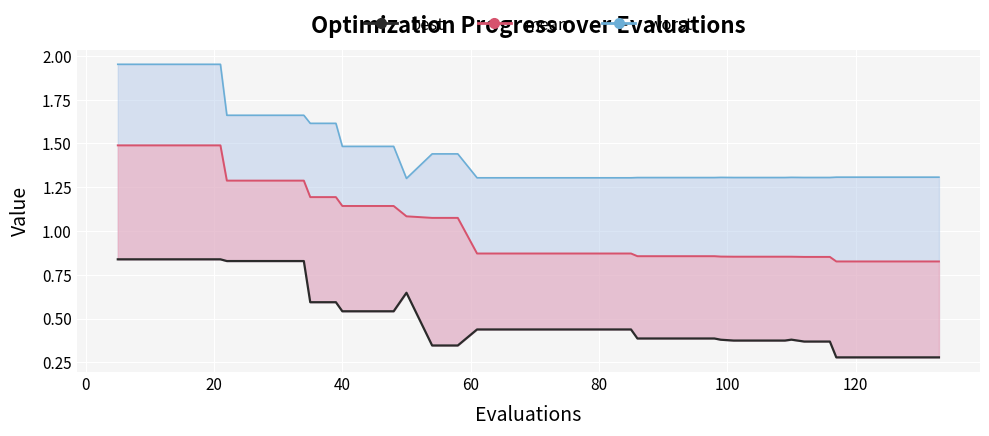

What is the value of the 10th point from the left?

0.6